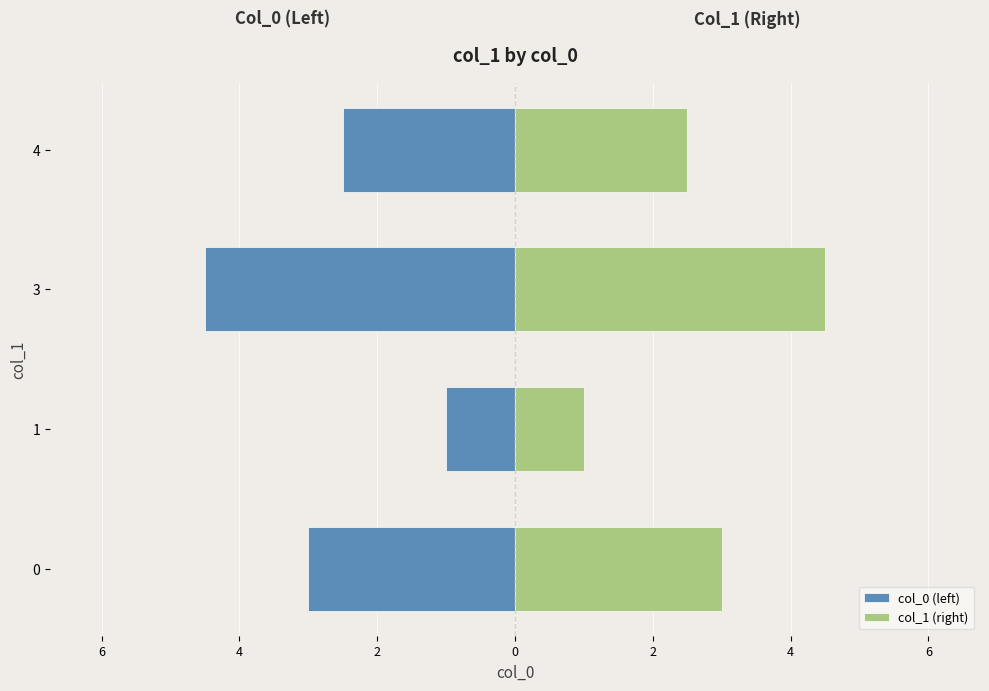

What is the difference between the maximum and minimum values in the col_1 (right) series?

3.5